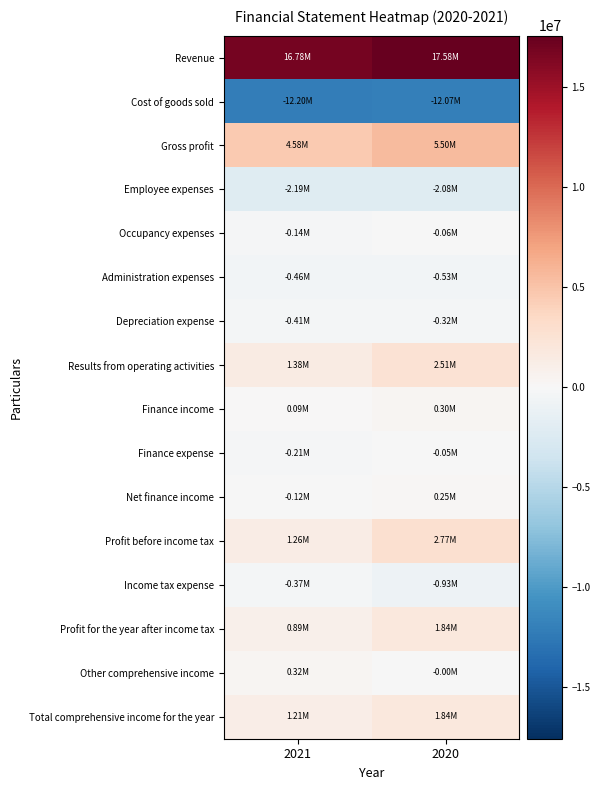

What is the smallest value displayed?

-12200039